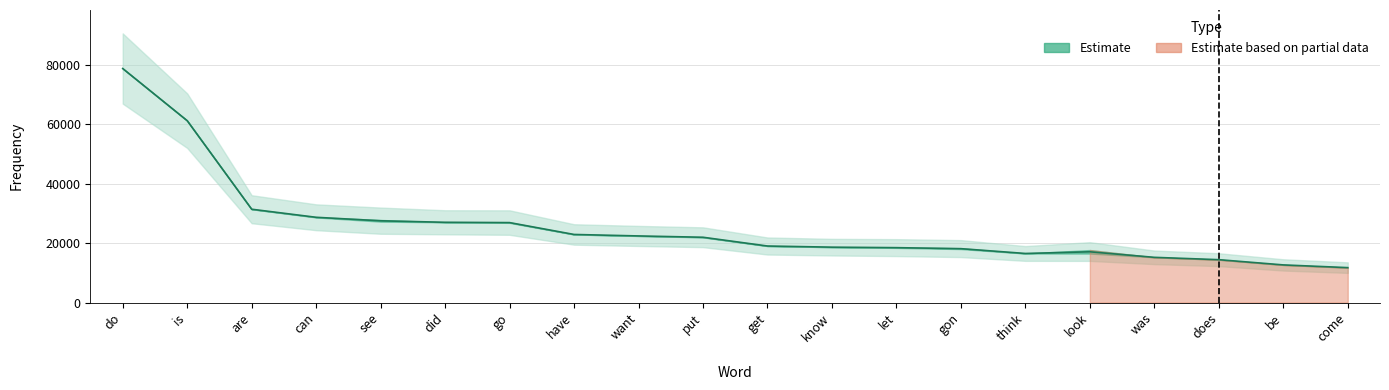

Where is the first local minimum?

think